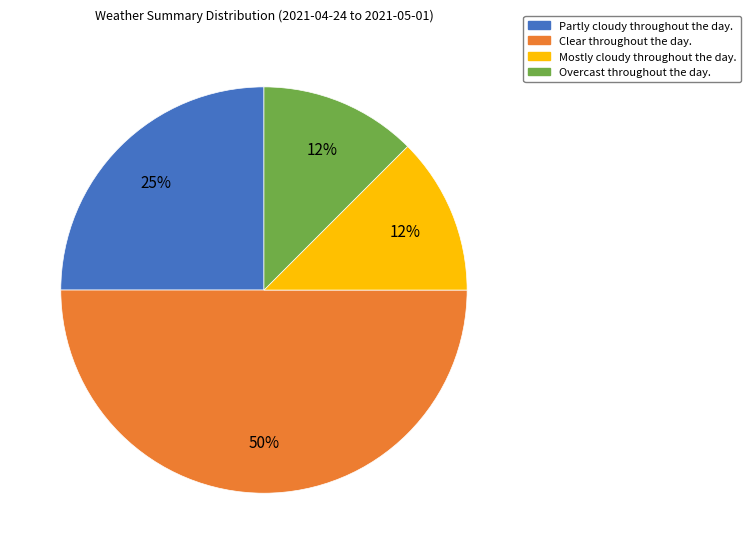

The Partly cloudy throughout the day. slice represents 31% of the pie. True or false?

False